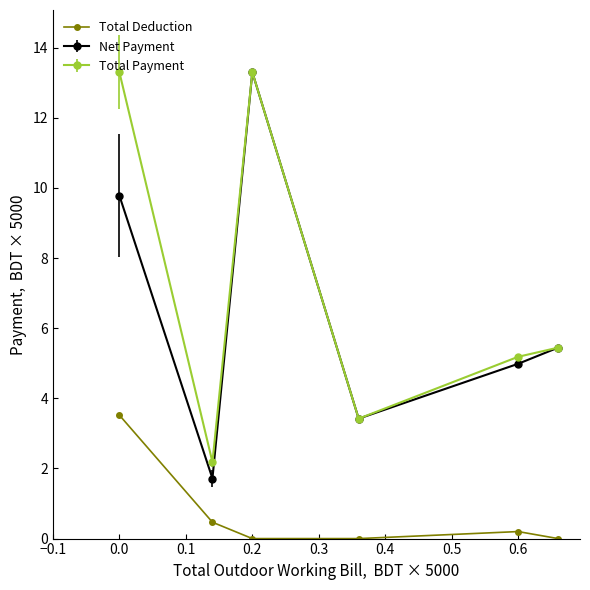

How many lines are shown in the chart?

3